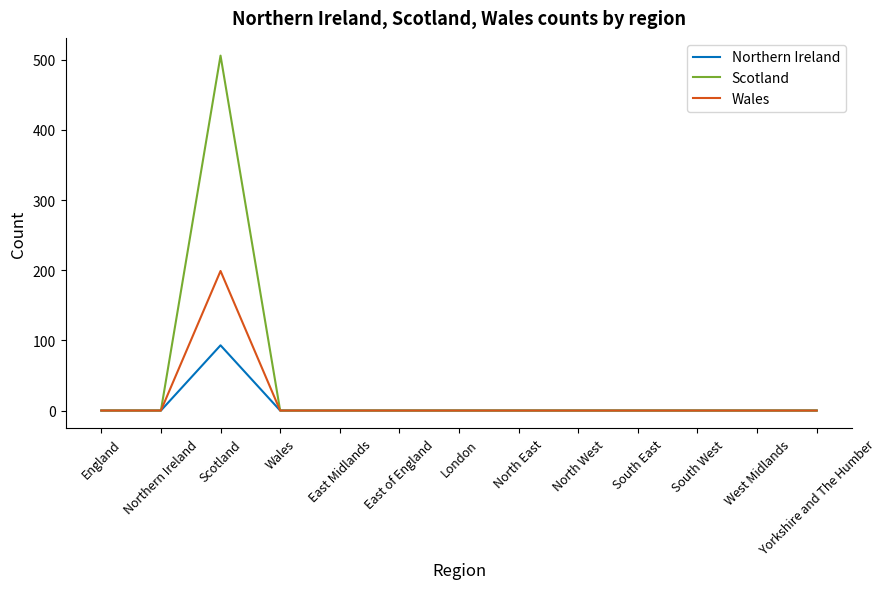

Which series has the largest range (max minus min)?

Scotland